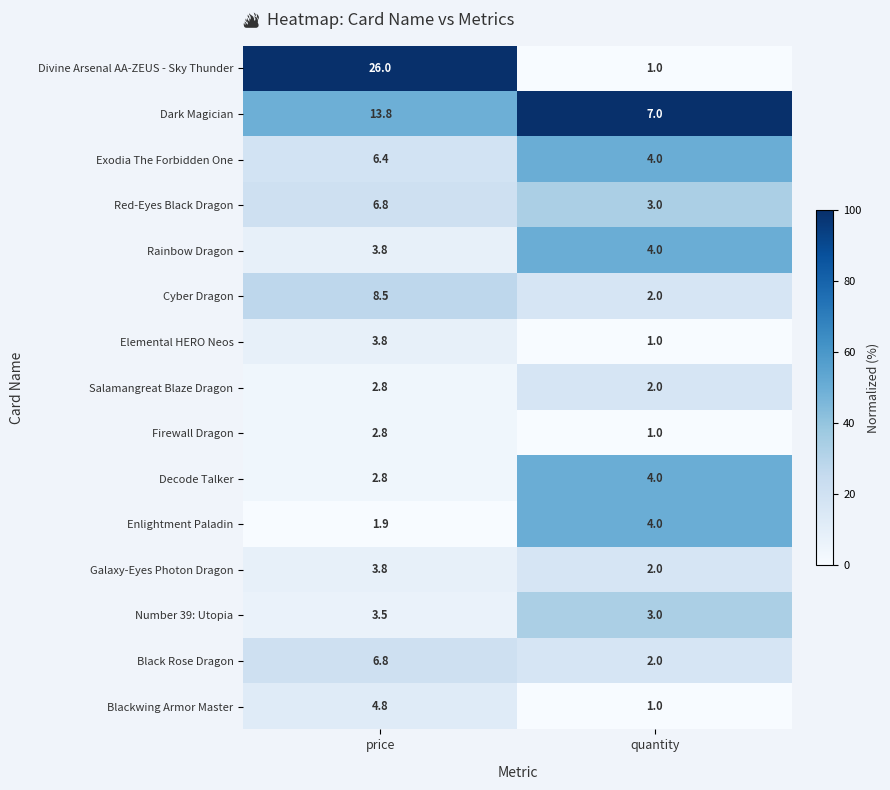

What is the total value across all series at price?

98.3